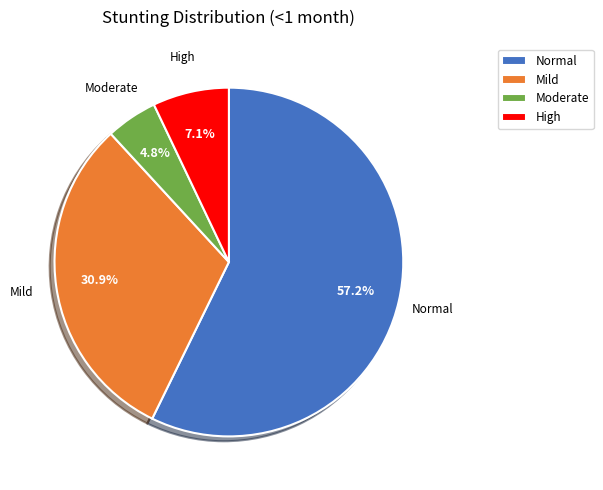

Combined, do Moderate and Mild account for over 50%?

No